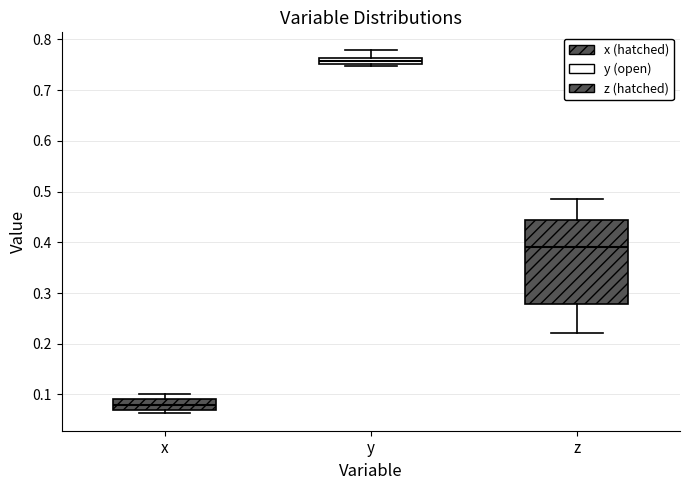

Which box's median line is the highest?

y